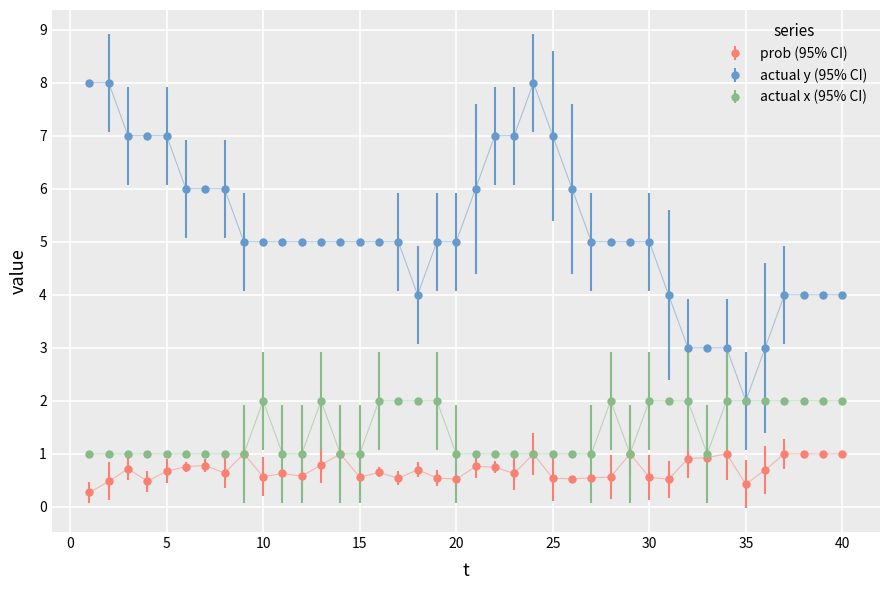

Does the chart display data point markers on the line(s)?

Yes